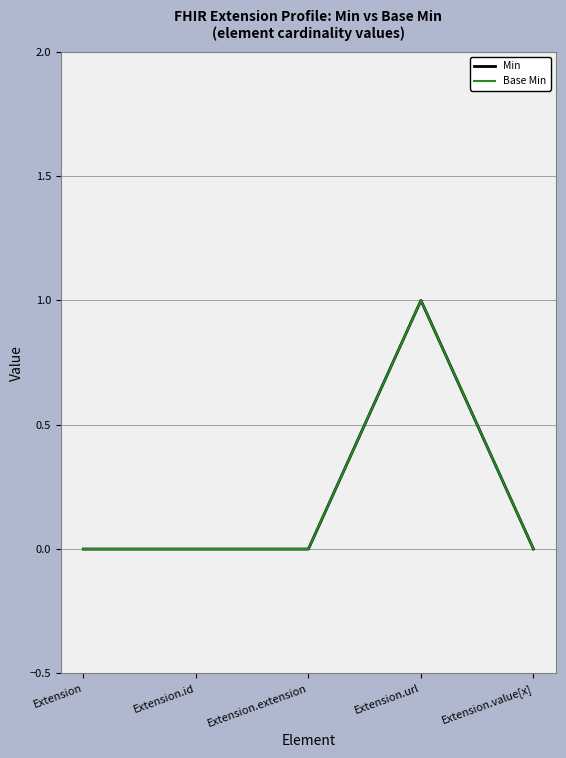

Is it true that Min equals 0 at Extension?

True